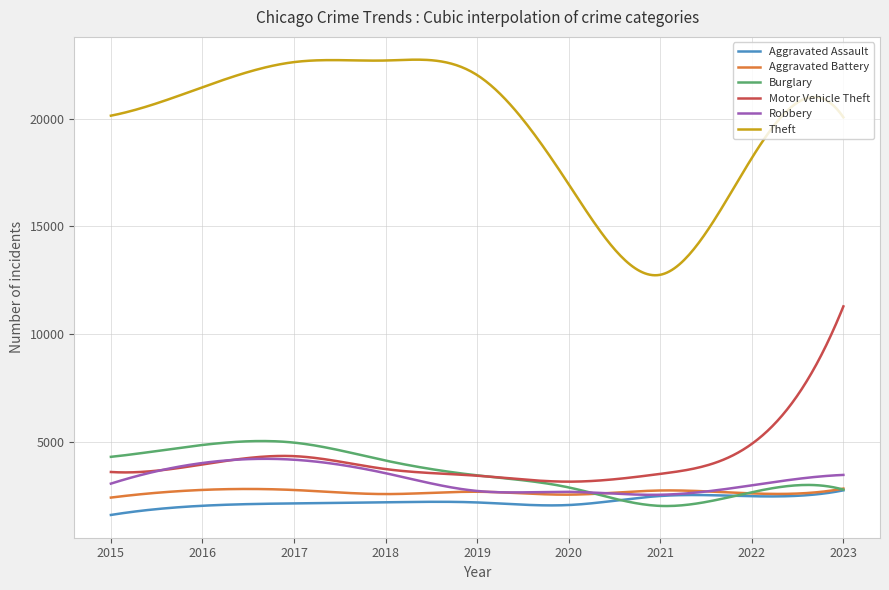

Which series has the widest spread of values?

Theft